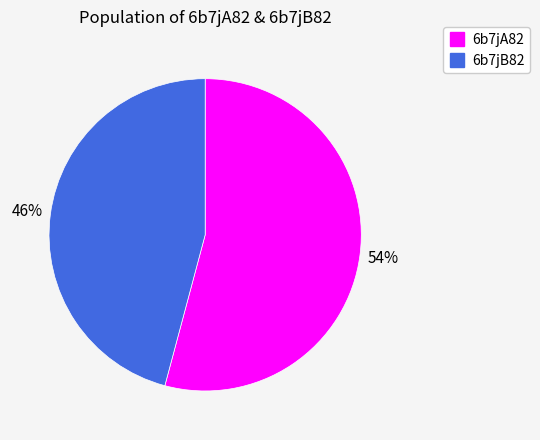

Do 6b7jA82 and 6b7jB82 together represent more than half of the pie?

Yes